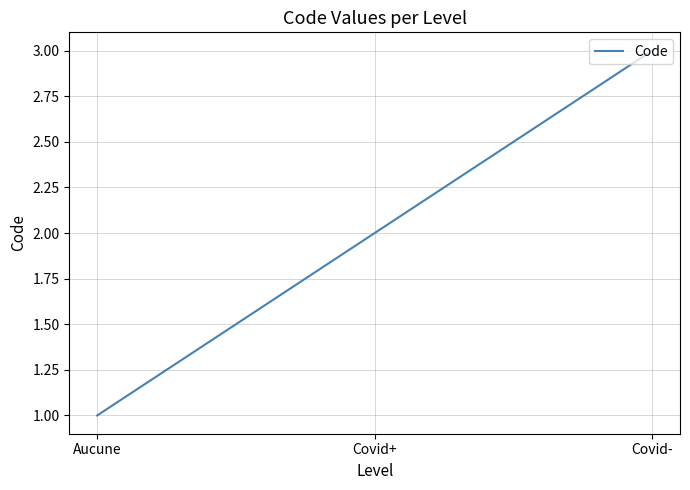

What position from the left is Covid-?

3